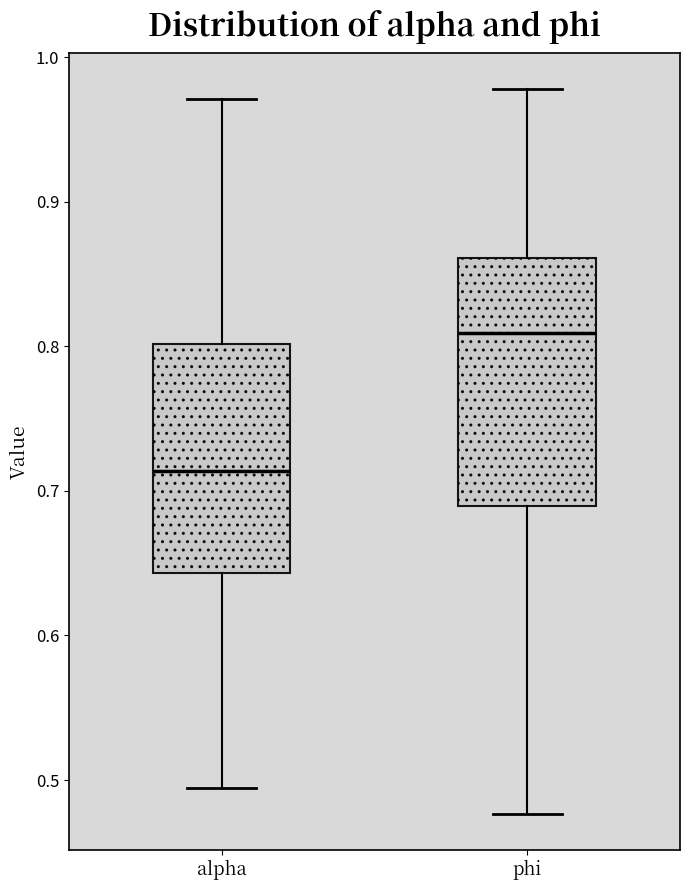

Where does the median line of the box for phi sit on the y-axis? The values are not printed on the chart, so give them approximately, as read against the axis.

0.81